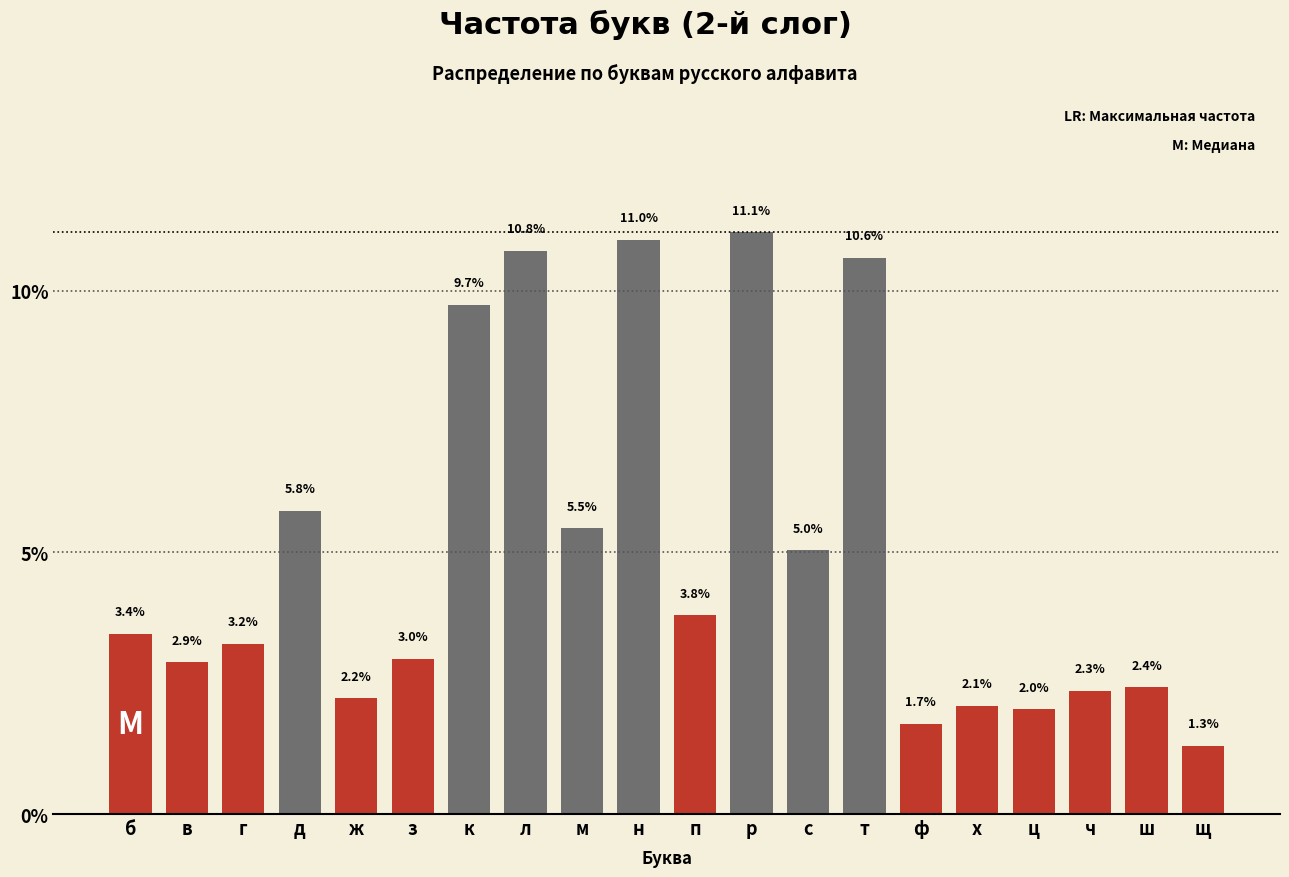

Reading left to right, what are all the values shown in this chart?

б=3.4	в=2.9	г=3.2	д=5.8	ж=2.2	з=3.0	к=9.7	л=10.8	м=5.5	н=11.0	п=3.8	р=11.1	с=5.0	т=10.6	ф=1.7	х=2.1	ц=2.0	ч=2.3	ш=2.4	щ=1.3